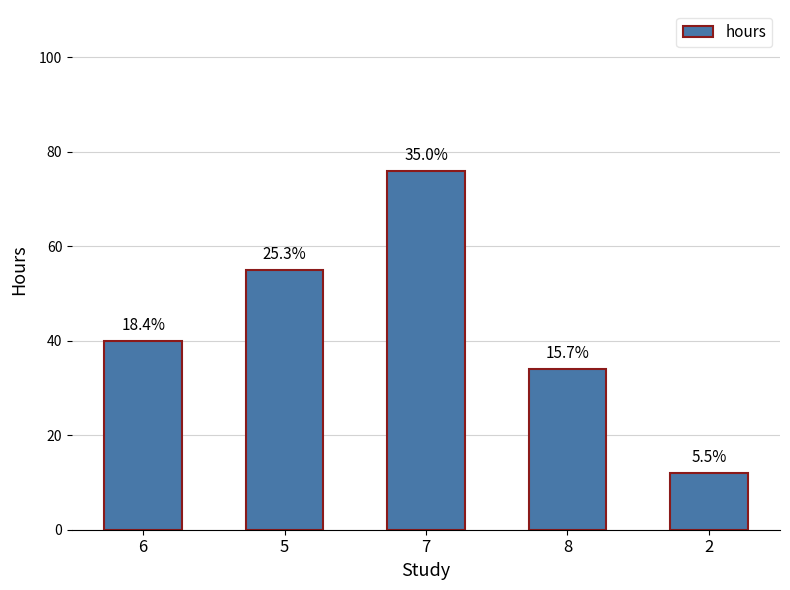

How many bars are there in total?

5